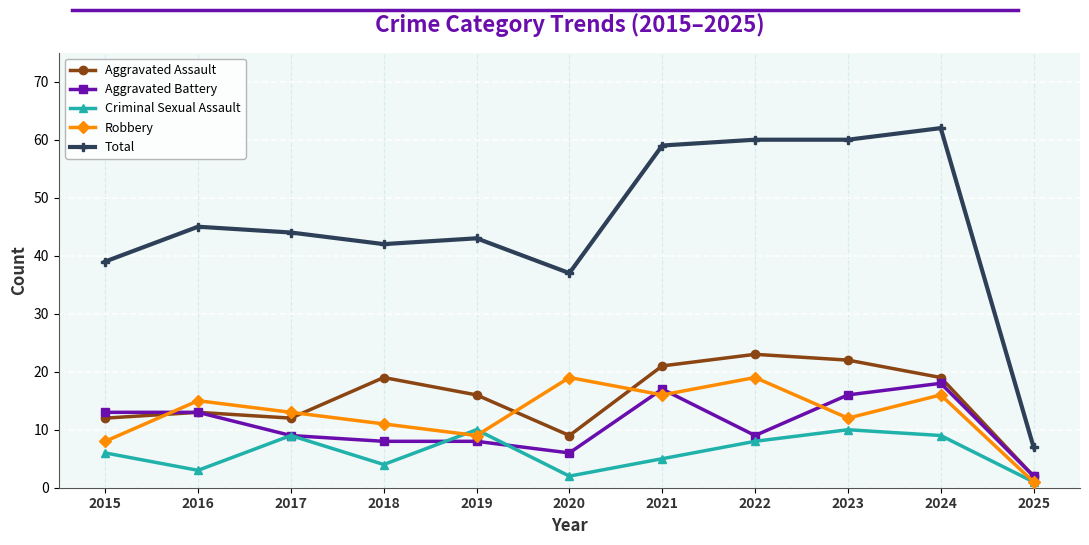

Reading left to right, extract all data points from this chart.

Aggravated Assault: 12	13	12	19	16	9	21	23	22	19	2
Aggravated Battery: 13	13	9	8	8	6	17	9	16	18	2
Criminal Sexual Assault: 6	3	9	4	10	2	5	8	10	9	1
Robbery: 8	15	13	11	9	19	16	19	12	16	1
Total: 39	45	44	42	43	37	59	60	60	62	7